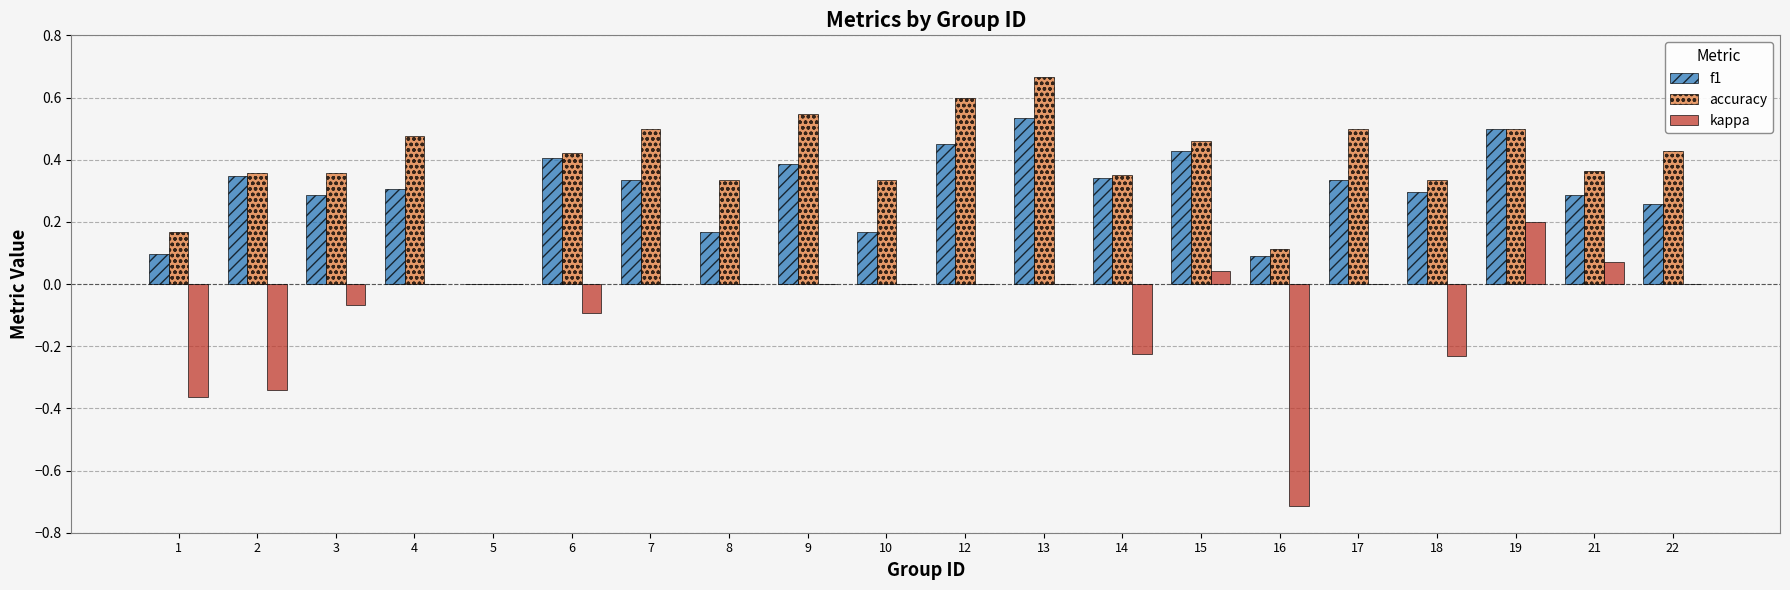

True or false: kappa has a value of -0.4 at 14.

False